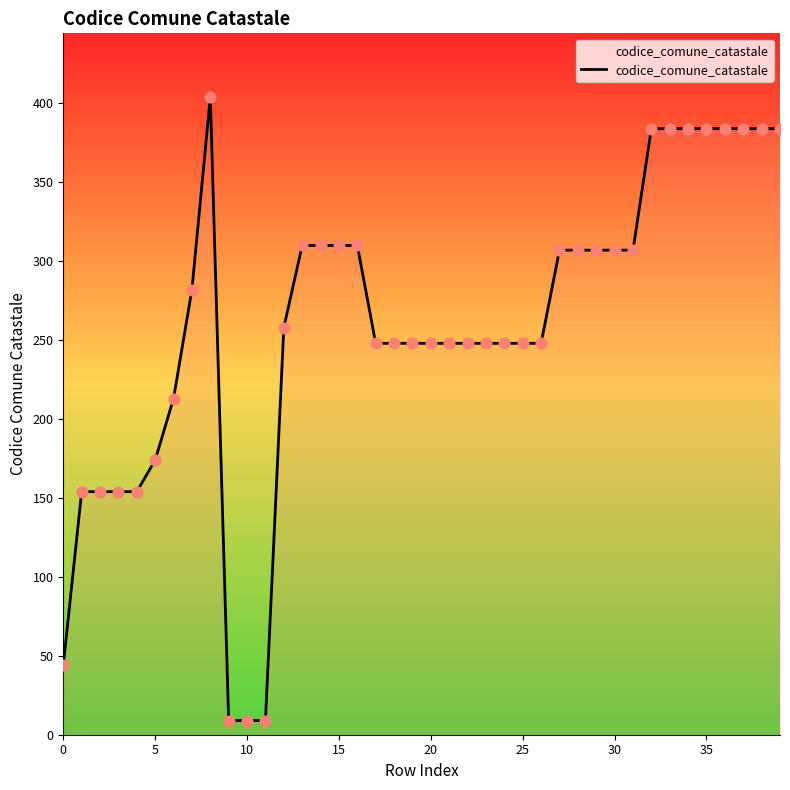

What is the difference between the maximum and minimum values?

395